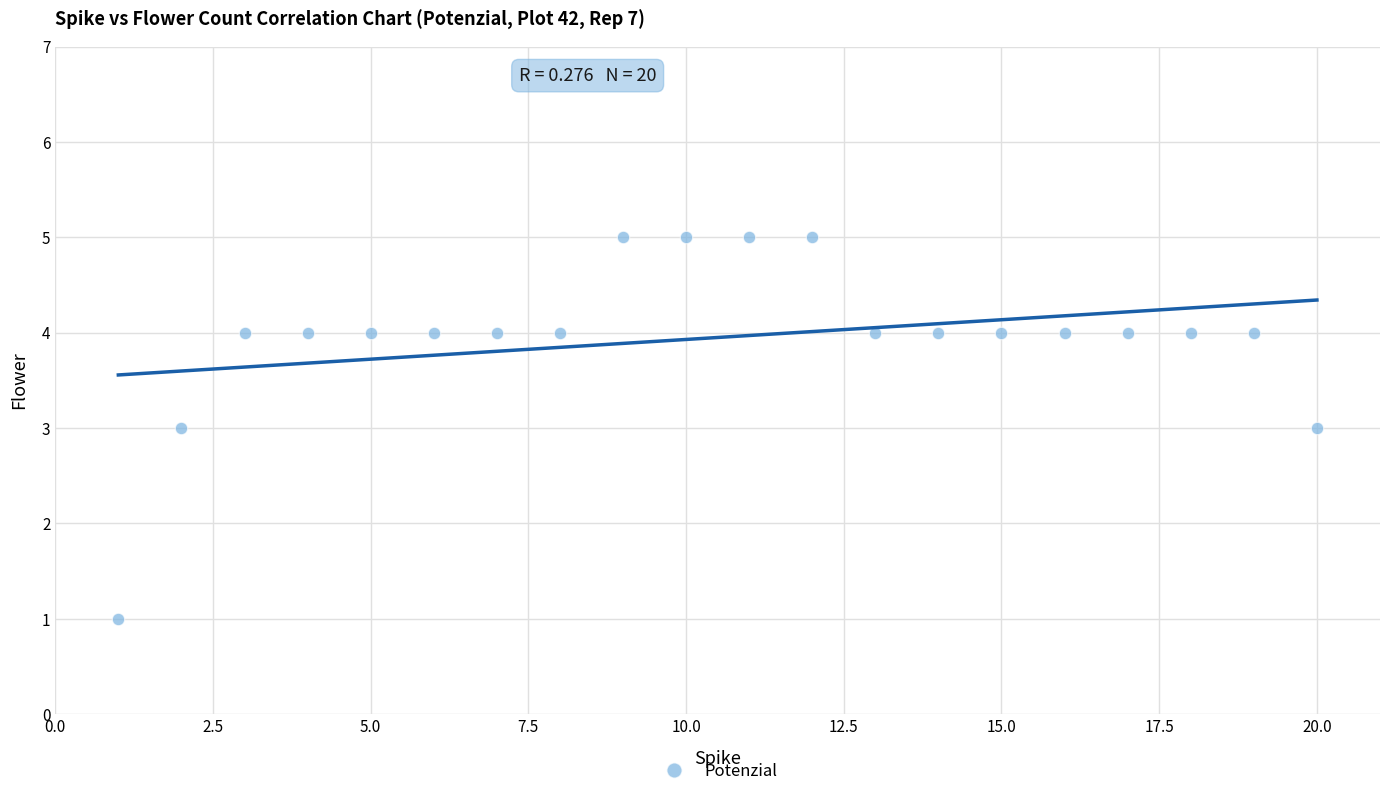

What is the range of Y values (max minus min)?

4